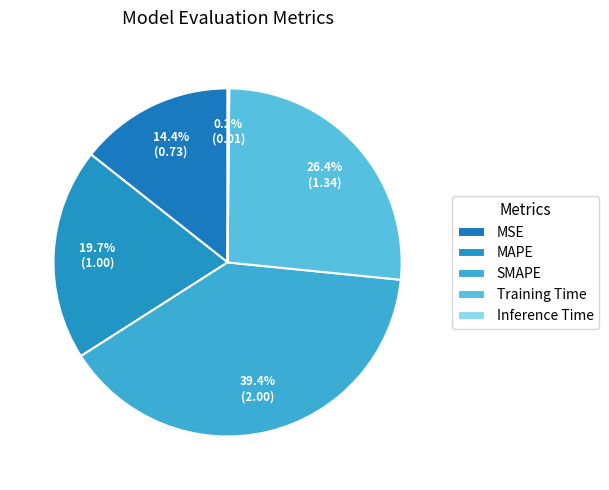

To the nearest percent, what is the difference between the largest and smallest slice percentages?

39%